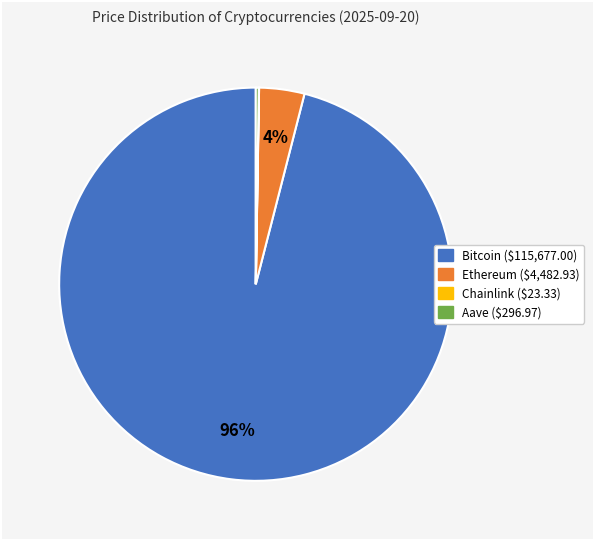

To the nearest percent, what is the difference between the largest and smallest slice percentages?

96%